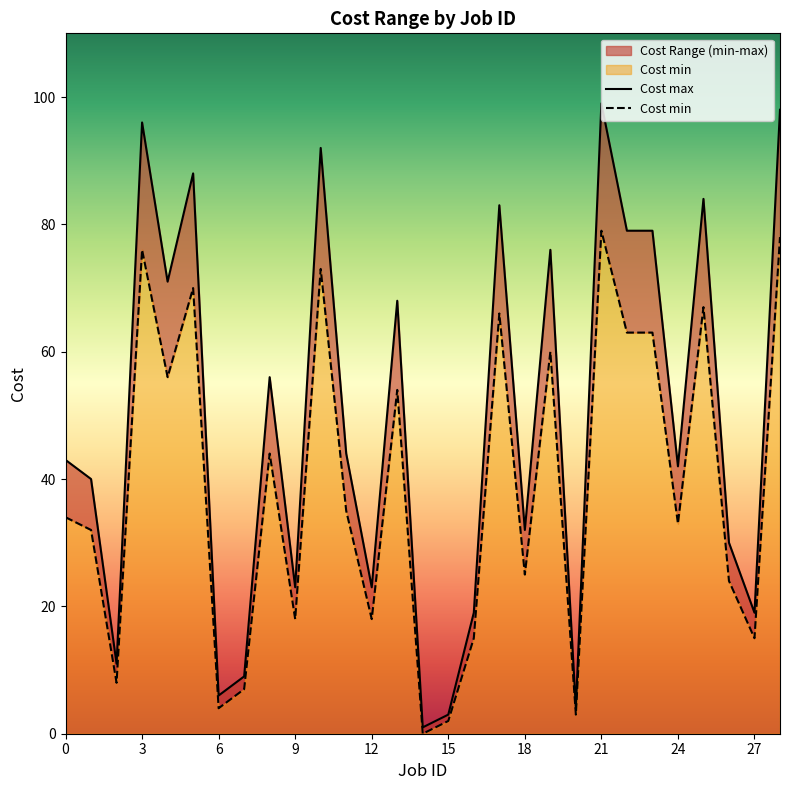

Does the chart display data point markers on the line(s)?

No